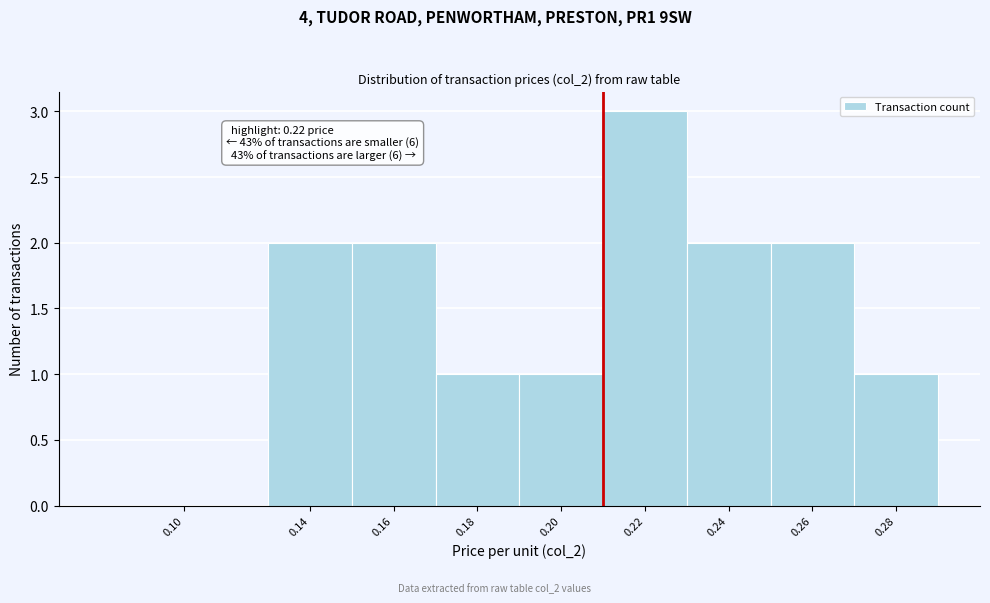

Reading left to right, extract all data points from this chart.

0.10=0	0.14=2	0.16=2	0.18=1	0.20=1	0.22=3	0.24=2	0.26=2	0.28=1